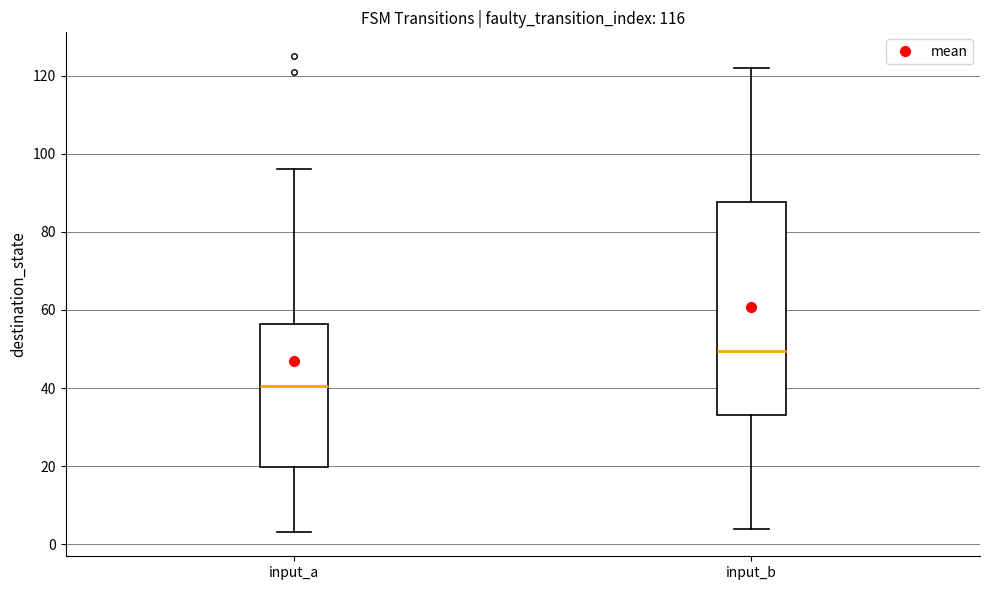

Reading left to right, transcribe this box plot: for each box, give where its median line is, the range the box spans, and where its two whiskers end, as read against the y-axis. The values are not printed on the chart, so give them approximately, as read against the axis.

input_a: median 40, box 20 to 56, whiskers 4 to 96
input_b: median 50, box 34 to 88, whiskers 4 to 122